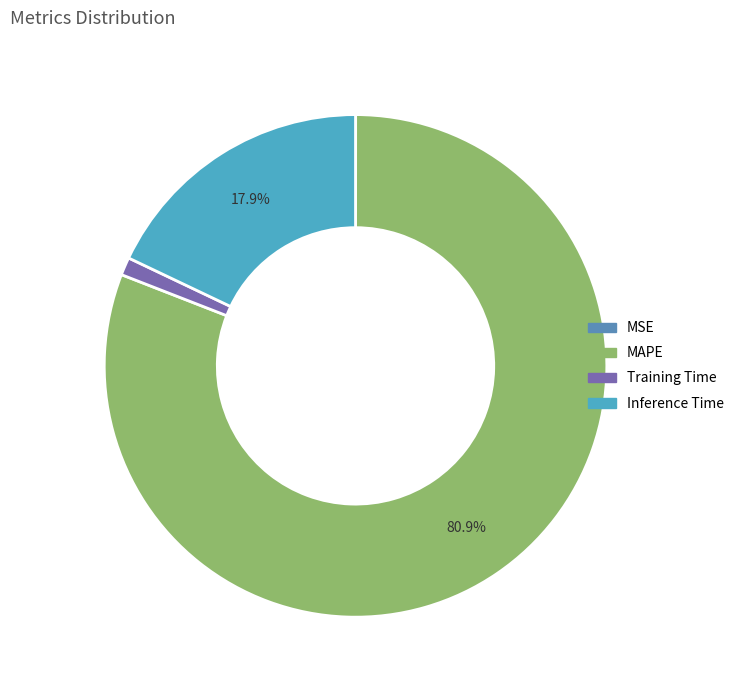

Is MAPE the majority of the pie?

Yes